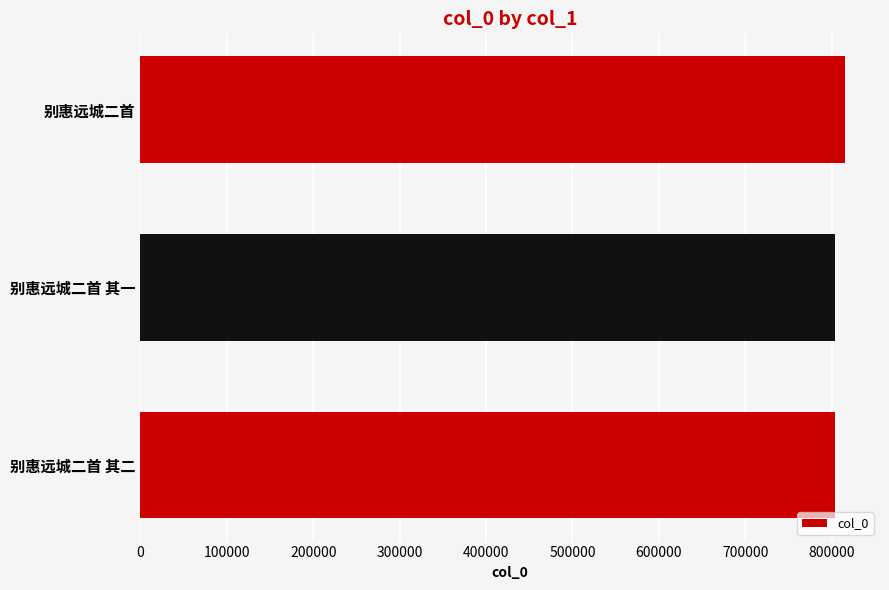

True or false: the data shows 1278333 at 别惠远城二首 其二.

False